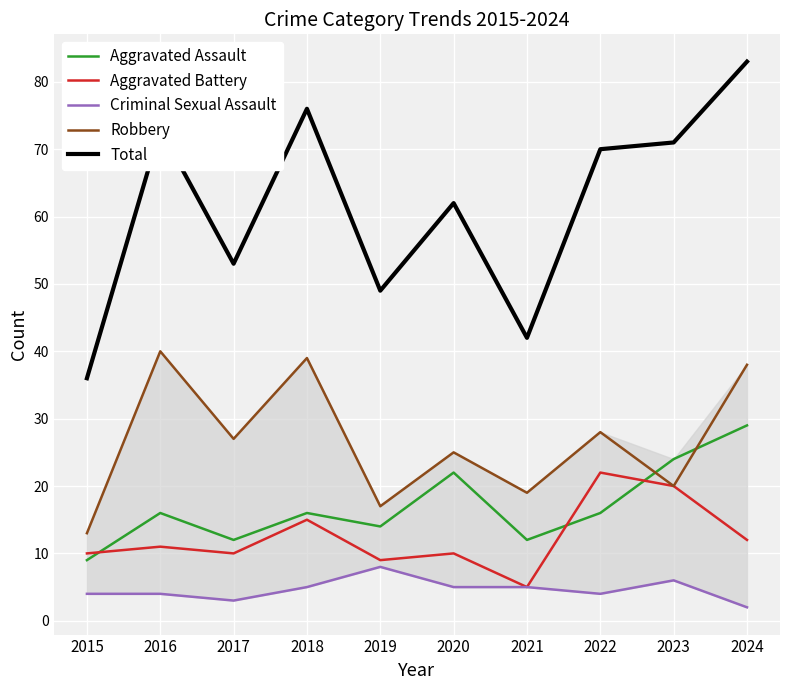

In Robbery, how many points are higher than both neighbors (excluding endpoints)?

4